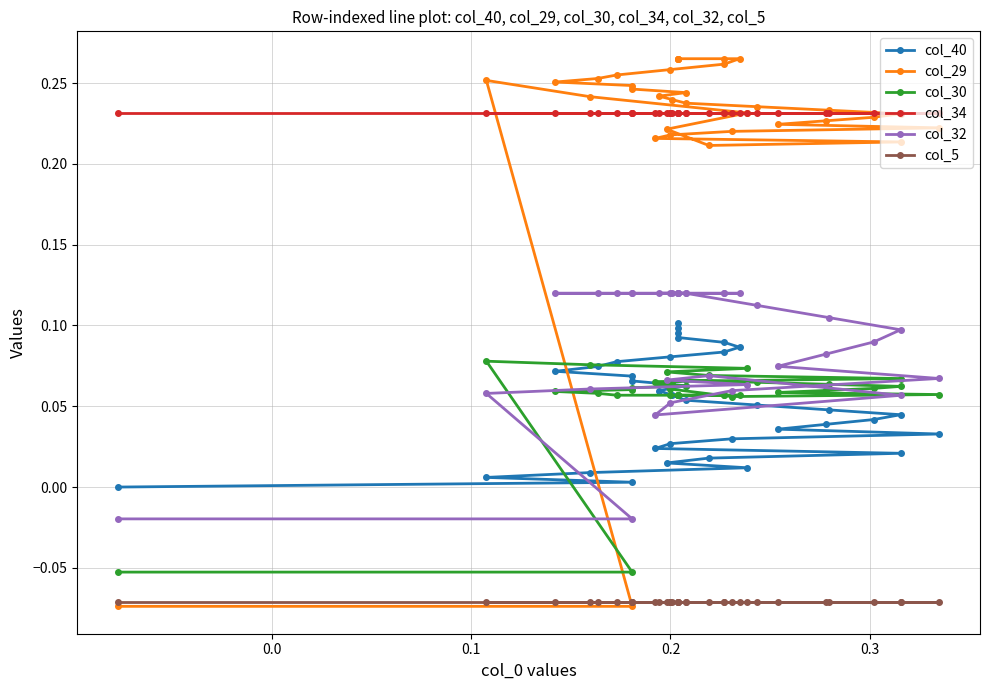

What is the difference between the maximum and second lowest values in the col_32 series?

0.1